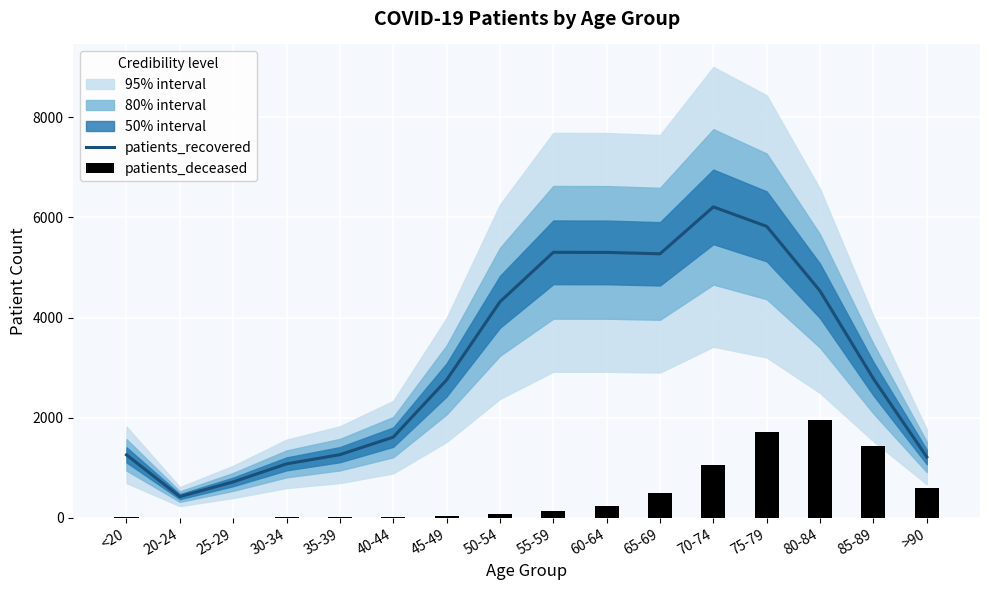

Which series has the largest range (max minus min)?

patients_recovered